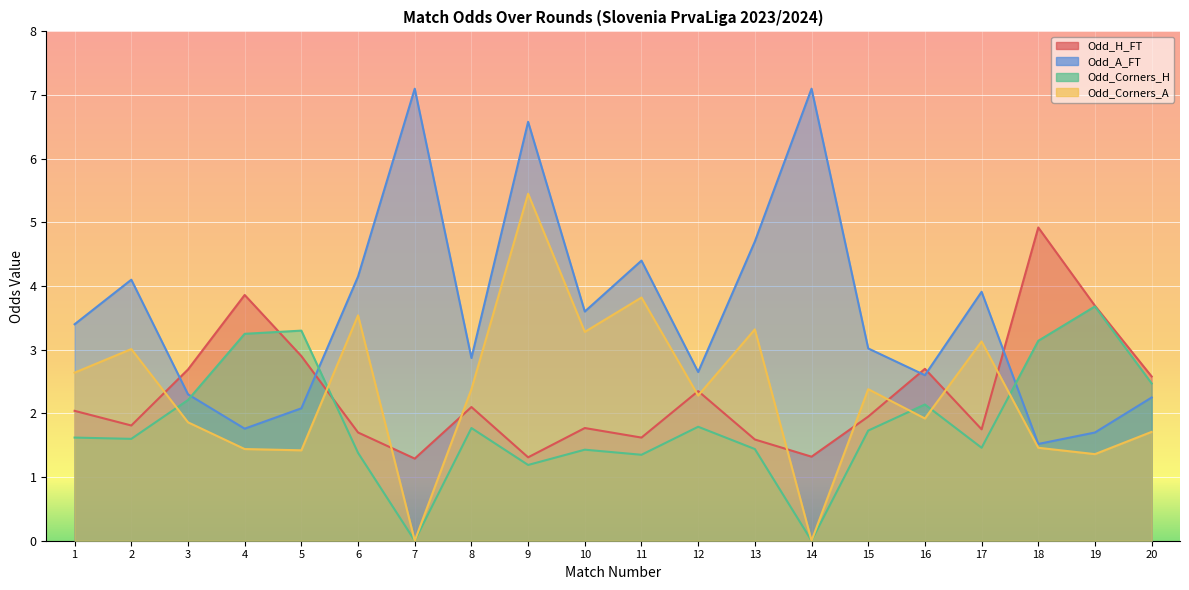

At which category is the sum across all series the highest?

9